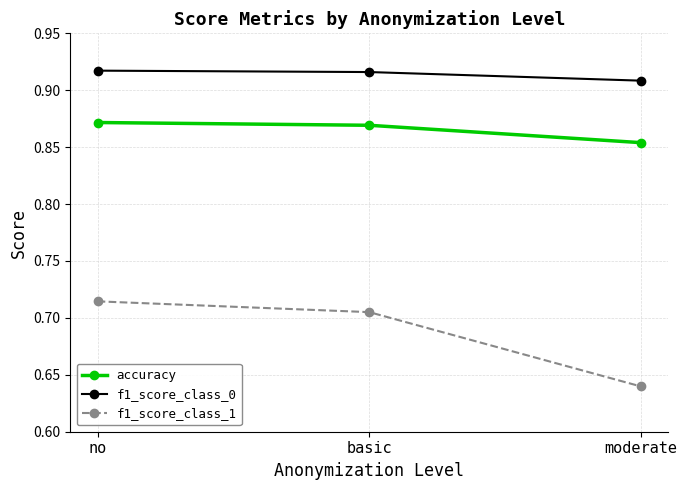

What is the difference between the highest and lowest values at moderate?

0.3